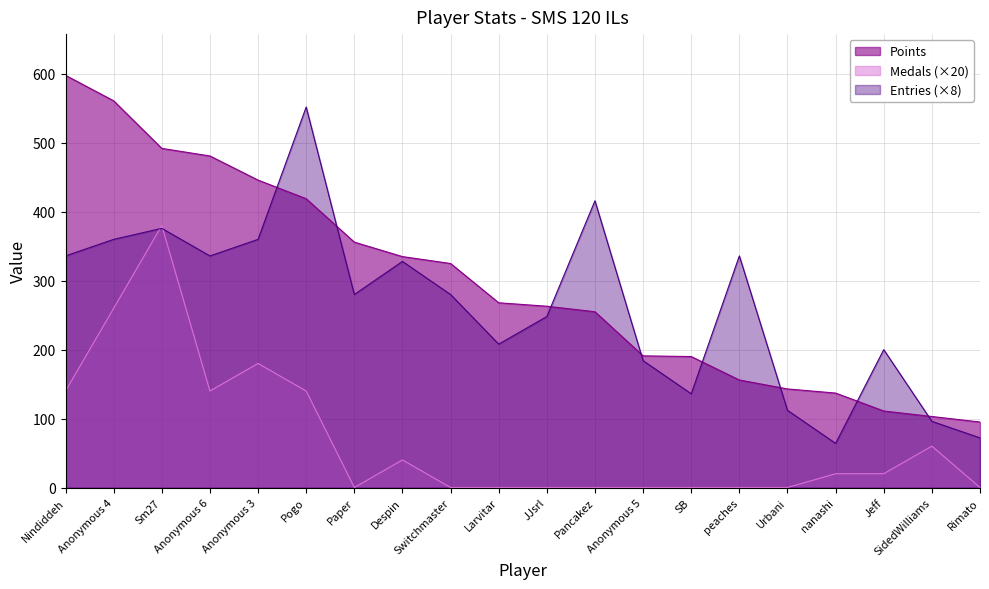

Which category has the lowest value in the Points series?

Rimato